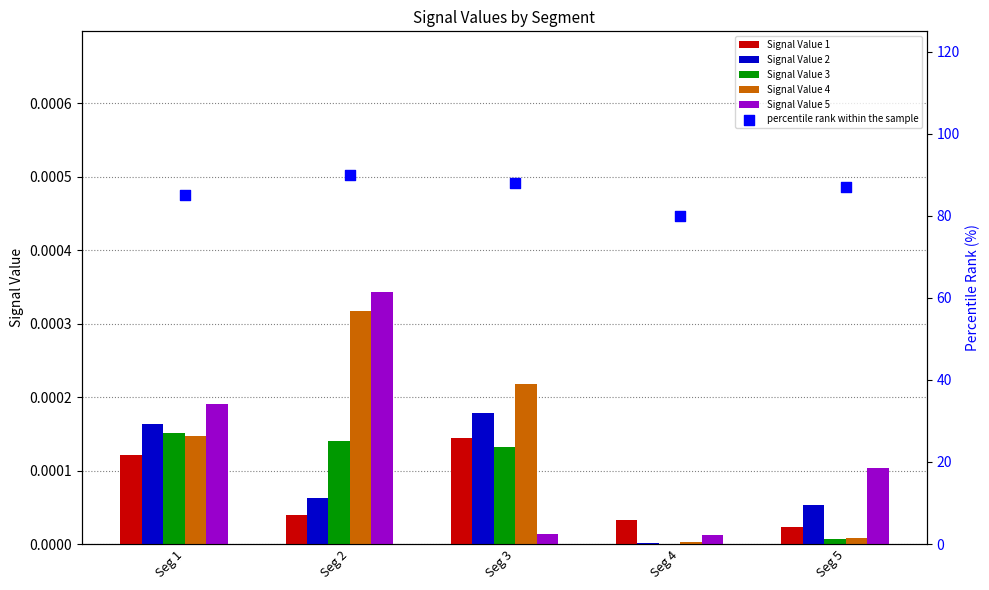

At how many categories does at least one series exceed 46?

5